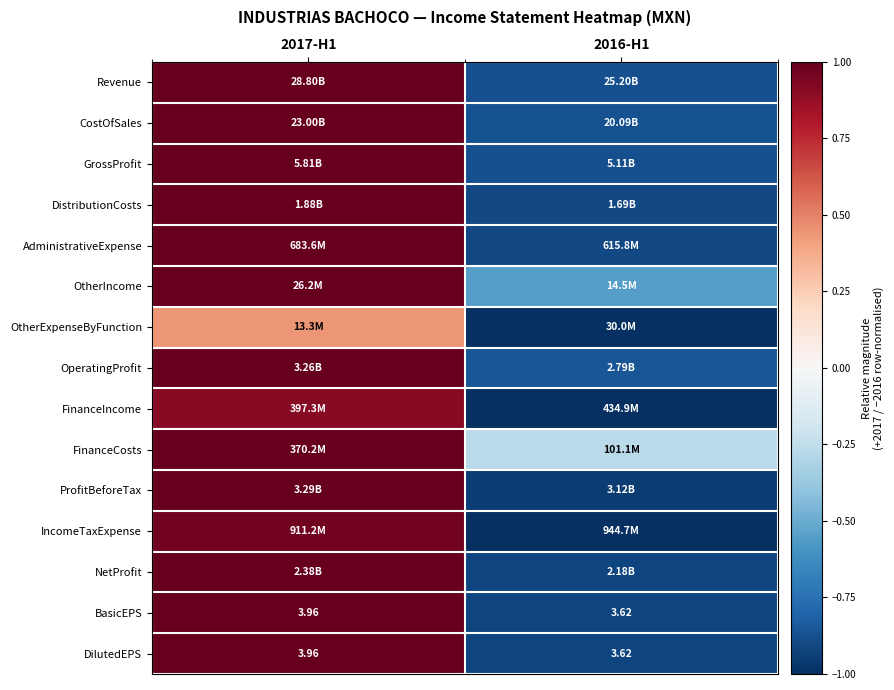

How many values in the IncomeTaxExpense series are below 0?

1